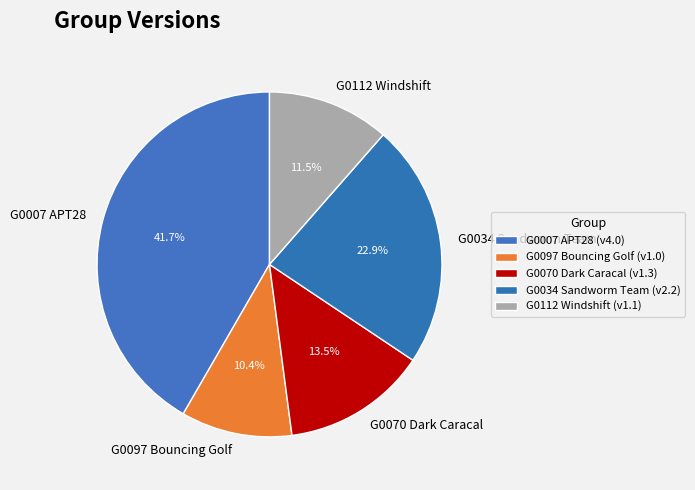

Which slice is the largest?

G0007 APT28